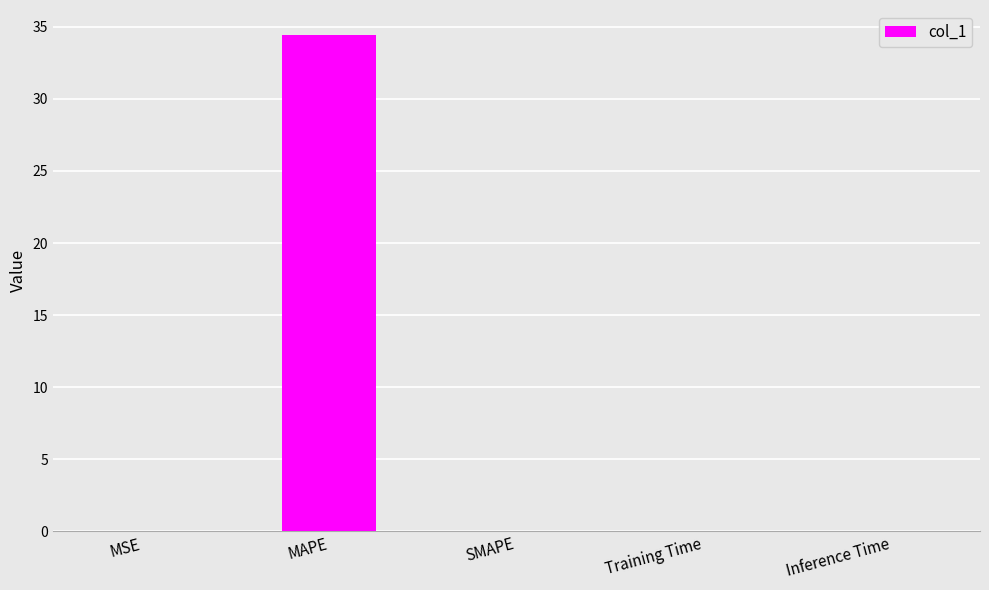

What is the sum of the values at MAPE and Training Time?

34.4